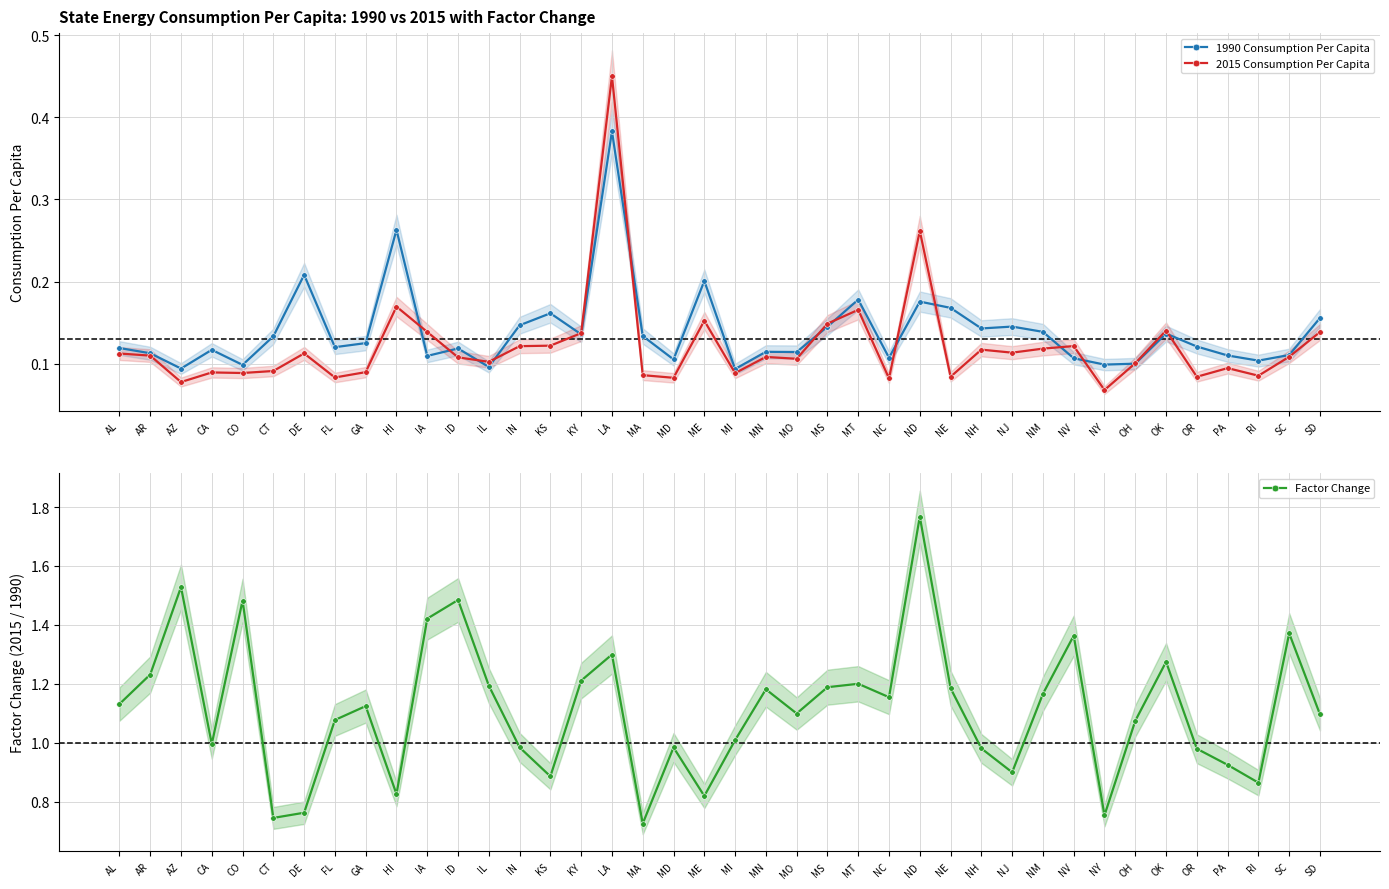

What is the minimum value for 1990 Consumption Per Capita?

0.1